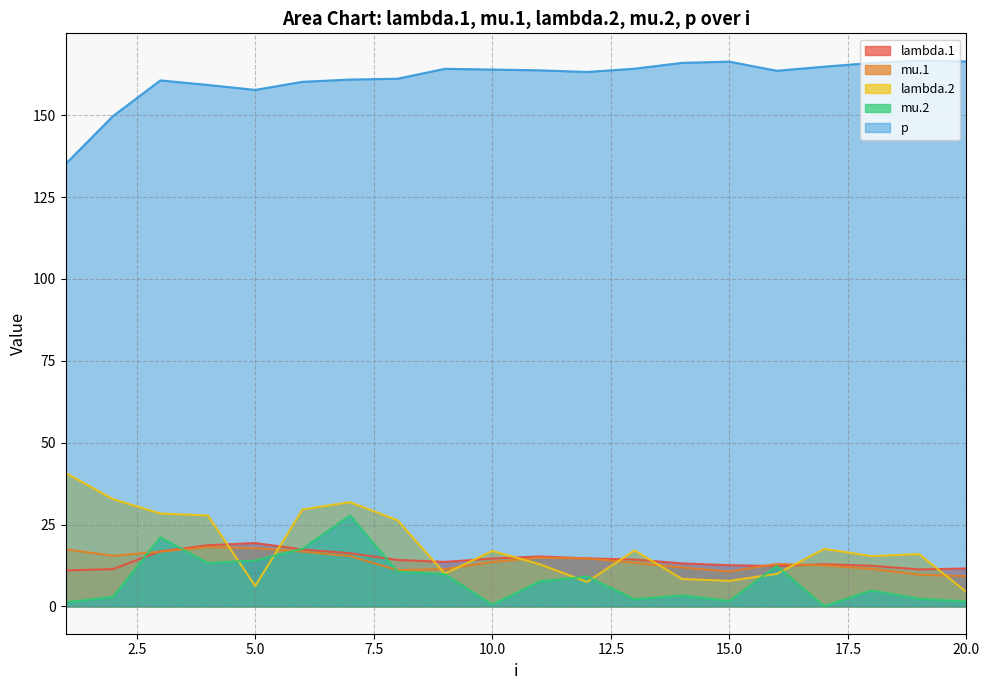

Is the value of lambda.1 at 16 greater than the value of mu.1 at 8?

Yes